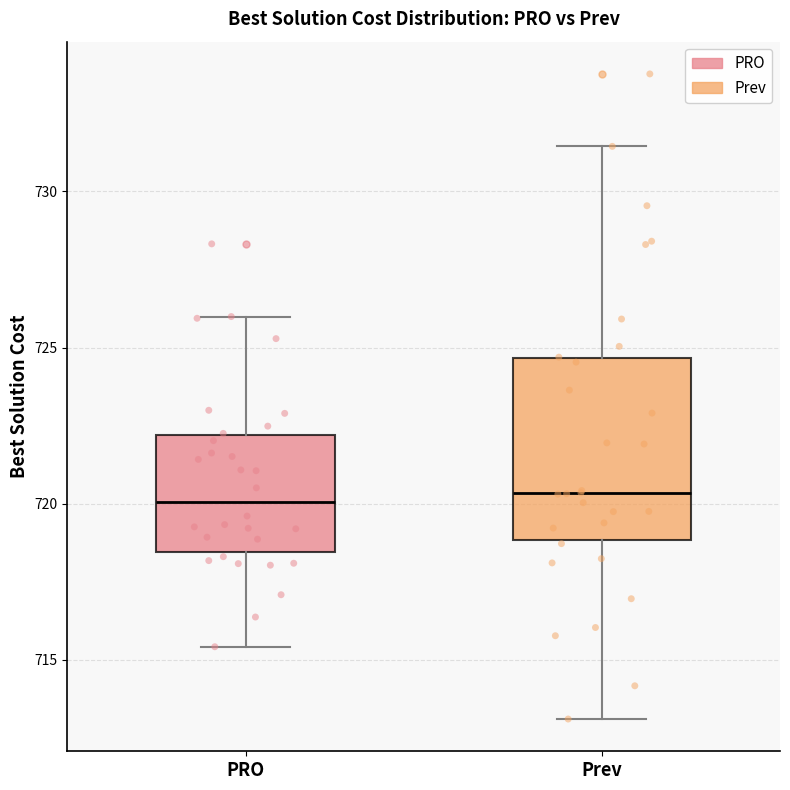

Reading left to right, transcribe this box plot: for each box, give where its median line is, the range the box spans, and where its two whiskers end, as read against the y-axis. The values are not printed on the chart, so give them approximately, as read against the axis.

PRO: median 720.0, box 718.5 to 722.0, whiskers 715.5 to 726.0
Prev: median 720.5, box 719.0 to 724.5, whiskers 713.0 to 731.5